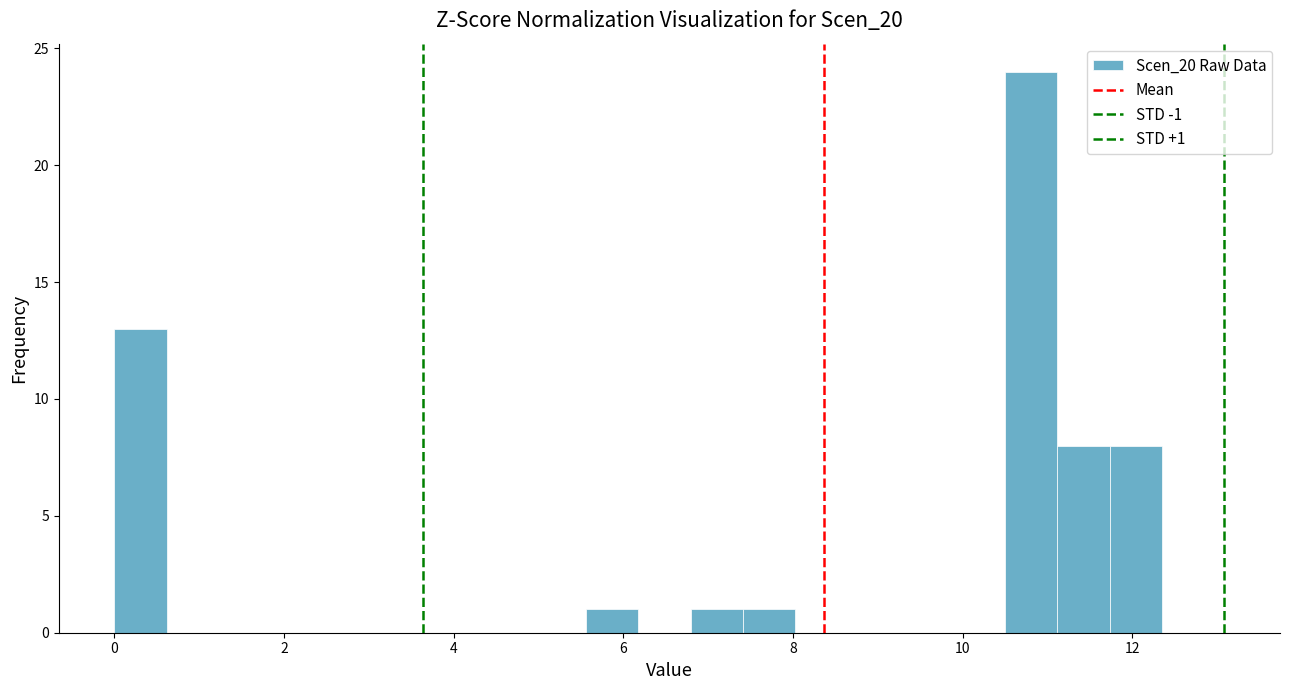

Read against the x-axis, roughly where is the centre of the tallest bar?

10.8